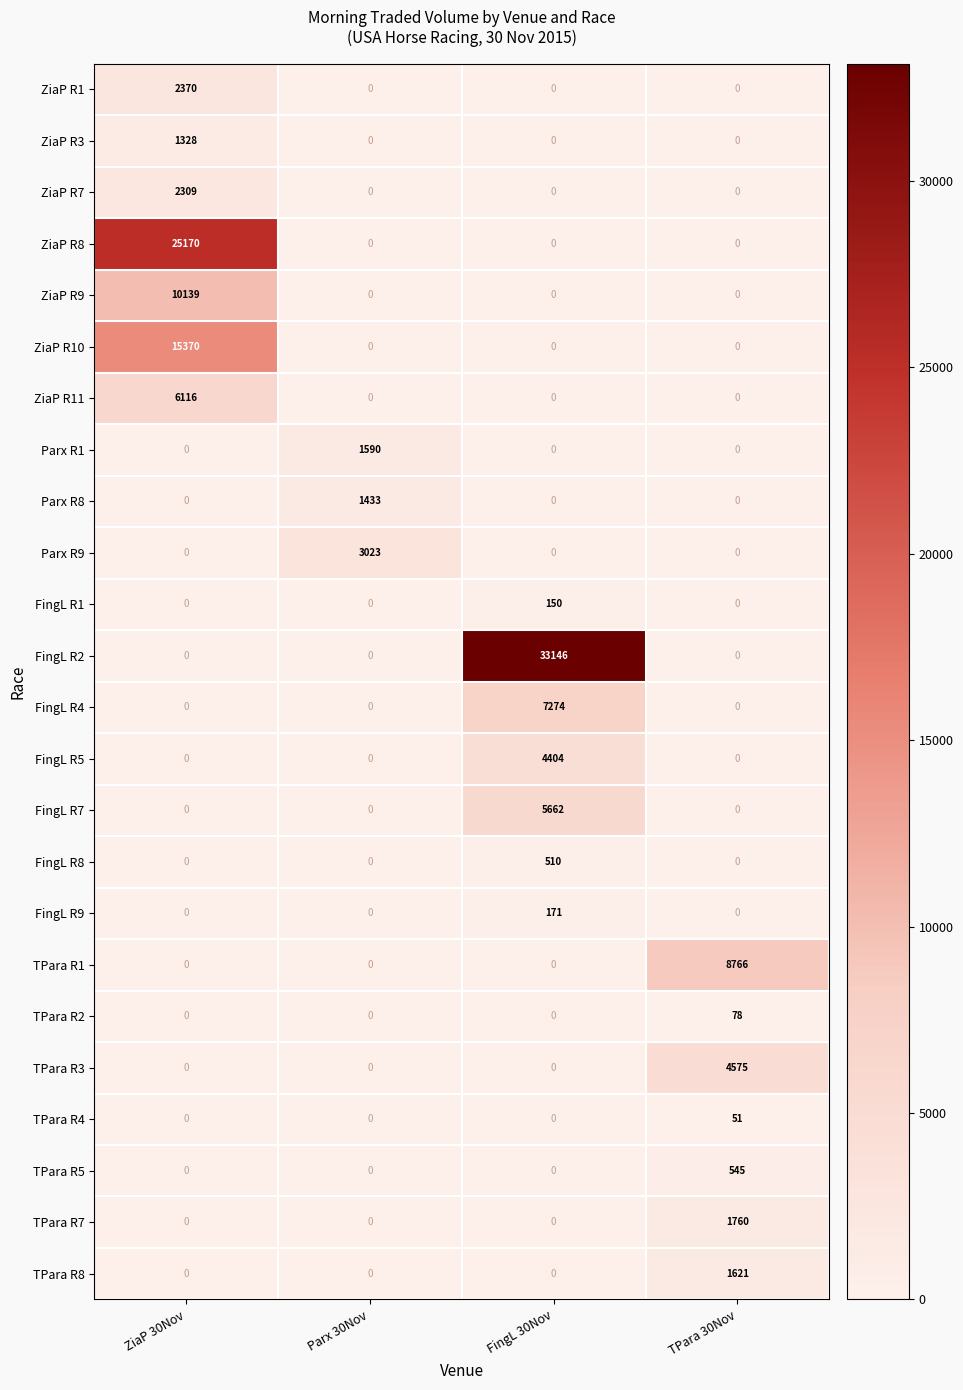

List the series in order of their peak value, lowest first.

TPara R4, TPara R2, FingL R1, FingL R9, FingL R8, TPara R5, ZiaP R3, Parx R8, Parx R1, TPara R8, TPara R7, ZiaP R7, ZiaP R1, Parx R9, FingL R5, TPara R3, FingL R7, ZiaP R11, FingL R4, TPara R1, ZiaP R9, ZiaP R10, ZiaP R8, FingL R2